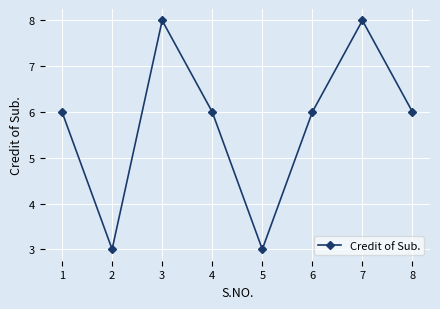

Reading left to right, what are all the values shown in this chart?

6	3	8	6	3	6	8	6